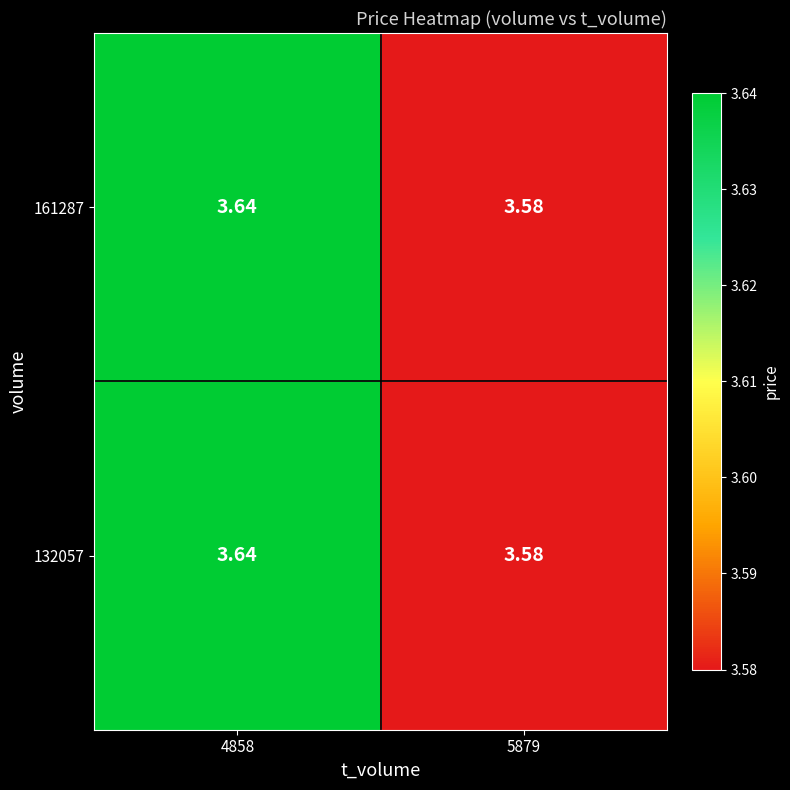

Is the value of 132057 at 4858 greater than the value of 161287 at 5879?

Yes